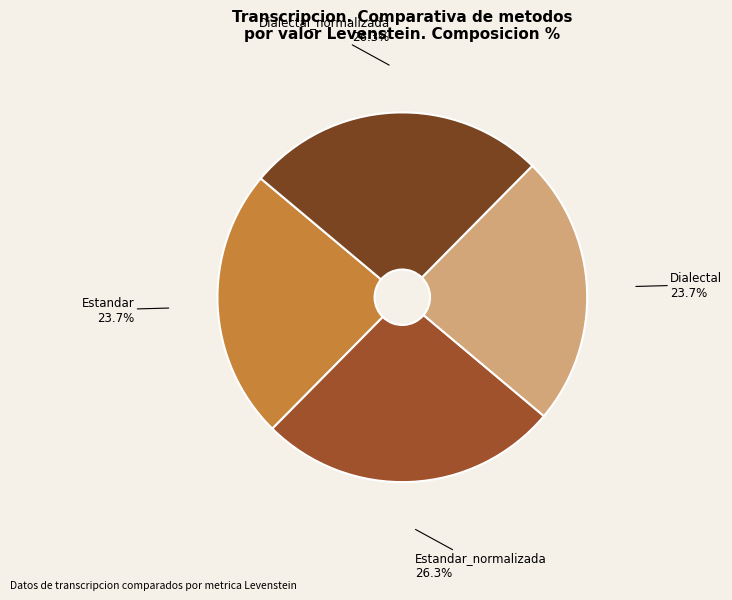

What percentage is the Dialectal slice, to the nearest percent?

24%